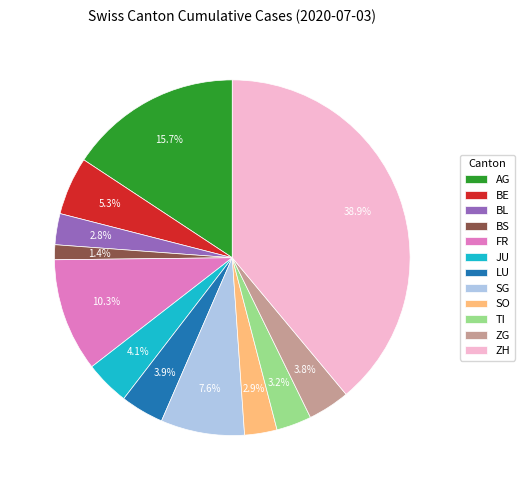

What is the smallest slice in the pie chart?

BS